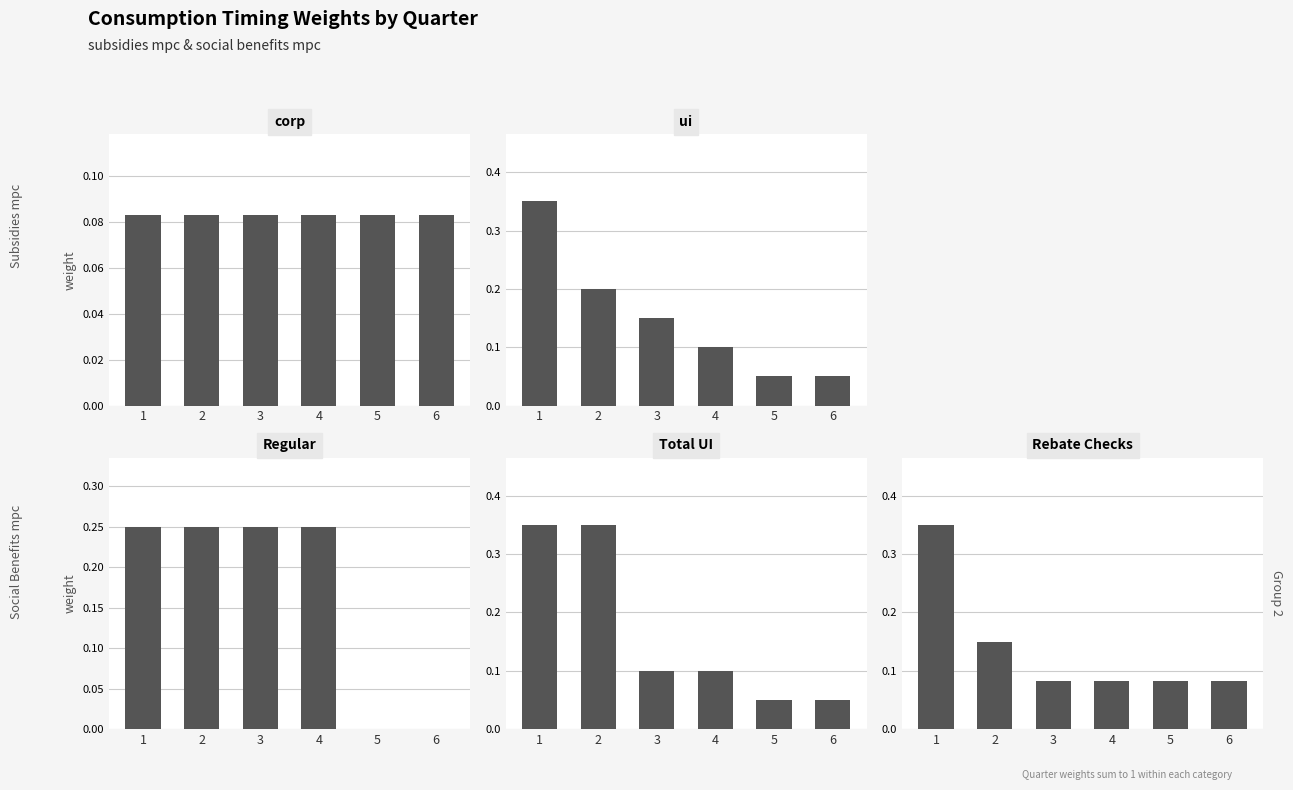

What is the minimum value for corp?

0.1